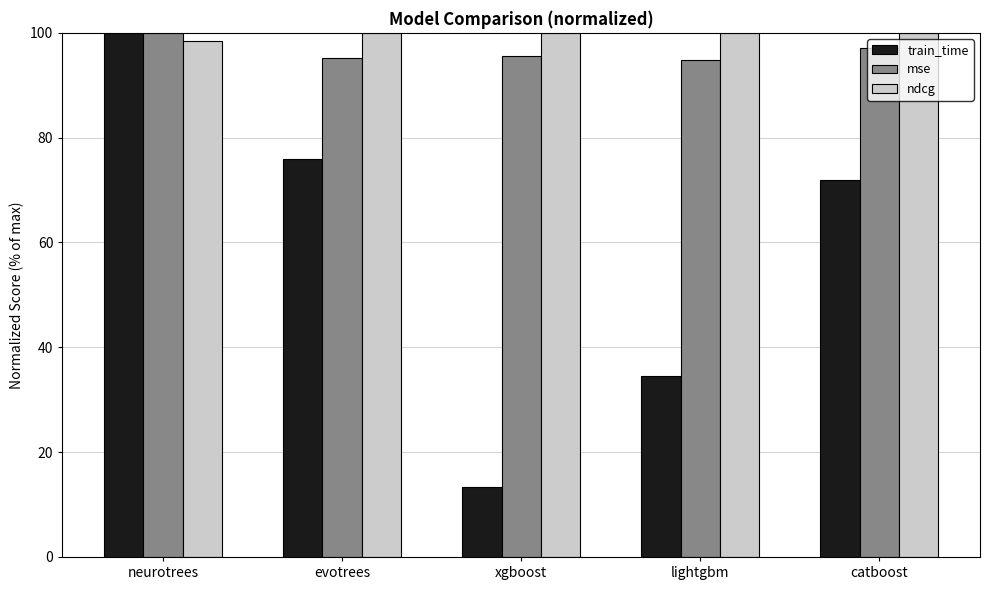

What is the value of the ndcg bar at the 4th from the left?

100.0